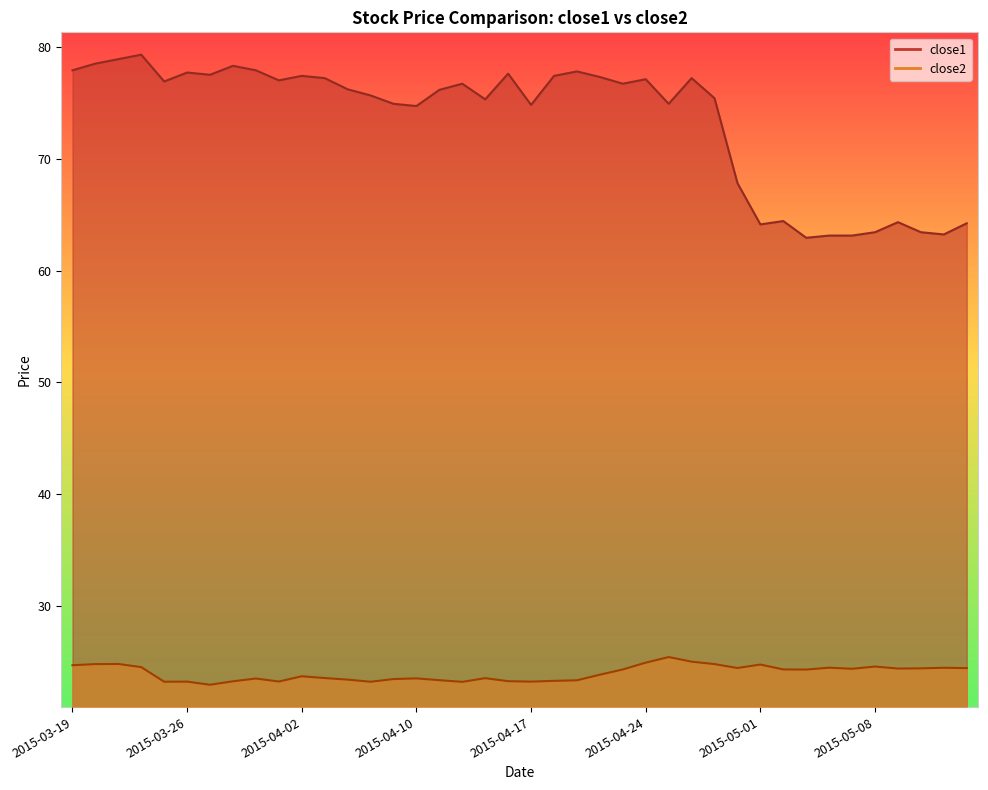

List the labels in order of close2 value, smallest first.

2015-03-27, 2015-04-14, 2015-03-25, 2015-04-08, 2015-03-26, 2015-04-17, 2015-04-01, 2015-03-30, 2015-04-16, 2015-04-20, 2015-04-21, 2015-04-13, 2015-04-07, 2015-04-09, 2015-03-31, 2015-04-10, 2015-04-15, 2015-04-06, 2015-04-02, 2015-04-22, 2015-05-05, 2015-04-23, 2015-05-04, 2015-05-07, 2015-05-11, 2015-05-12, 2015-05-14, 2015-04-30, 2015-05-13, 2015-05-06, 2015-03-24, 2015-05-08, 2015-03-19, 2015-05-01, 2015-03-20, 2015-04-29, 2015-03-23, 2015-04-24, 2015-04-28, 2015-04-27